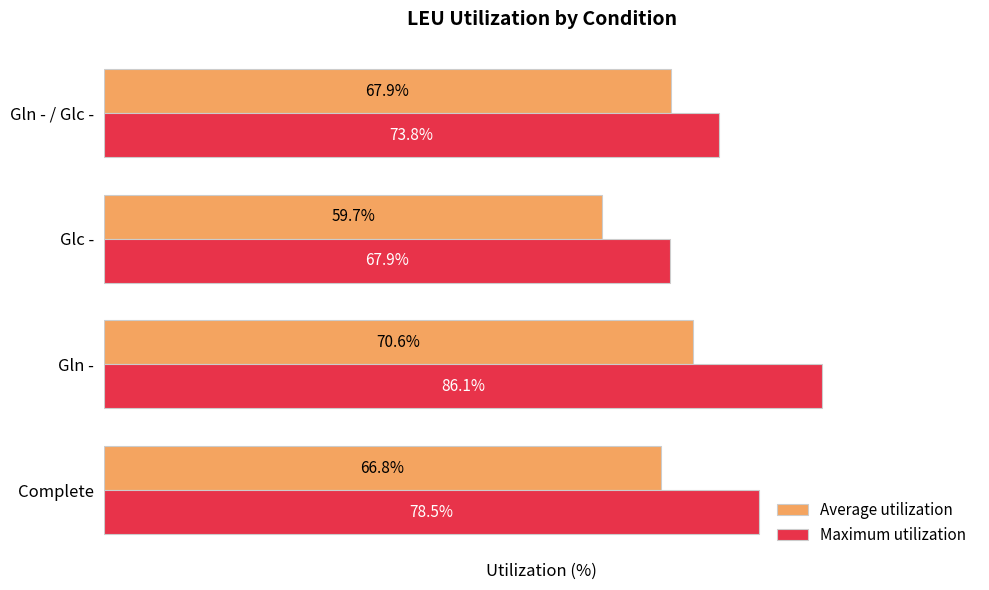

Rank the series at Complete from highest to lowest value.

Maximum utilization, Average utilization